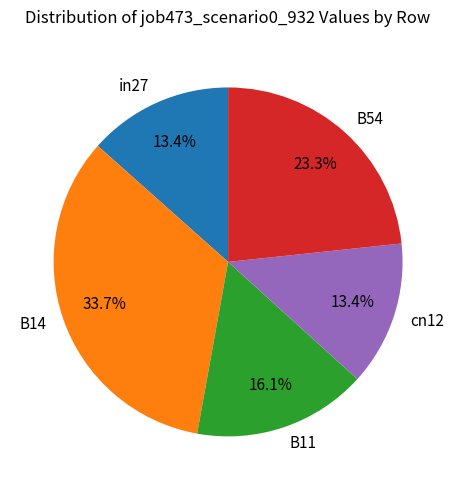

How many slices are in this pie chart?

5